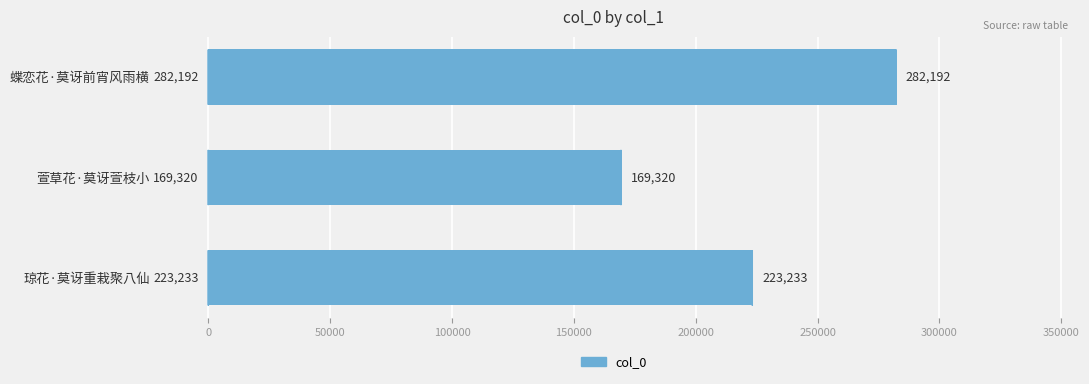

Is it true that the value at 蝶恋花·莫讶前宵风雨横 is 480745?

False